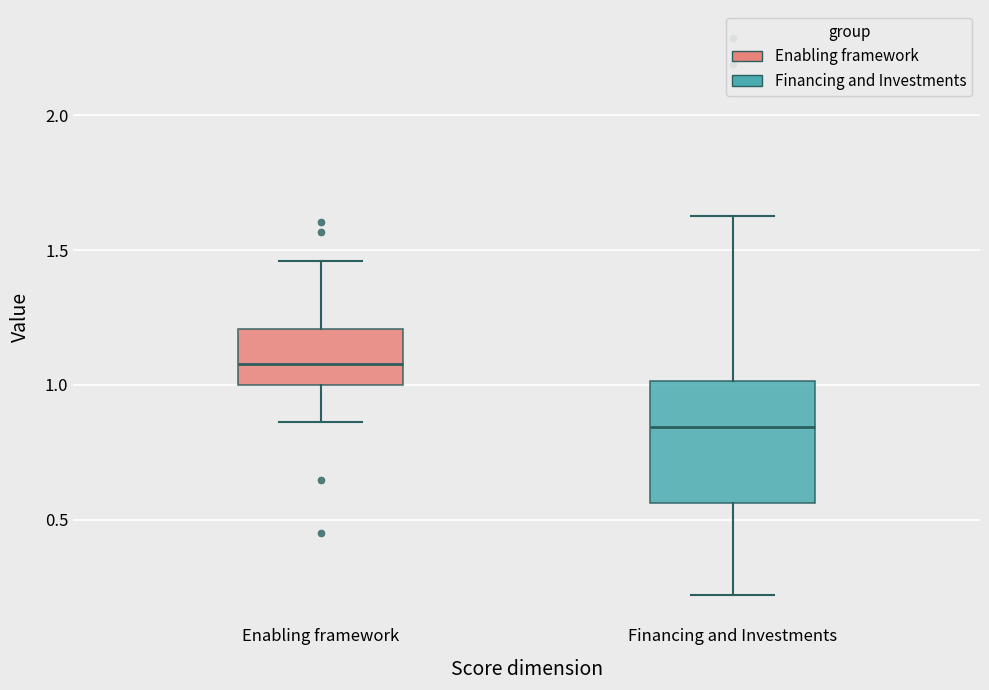

Which box's median line is the lowest?

Financing and Investments